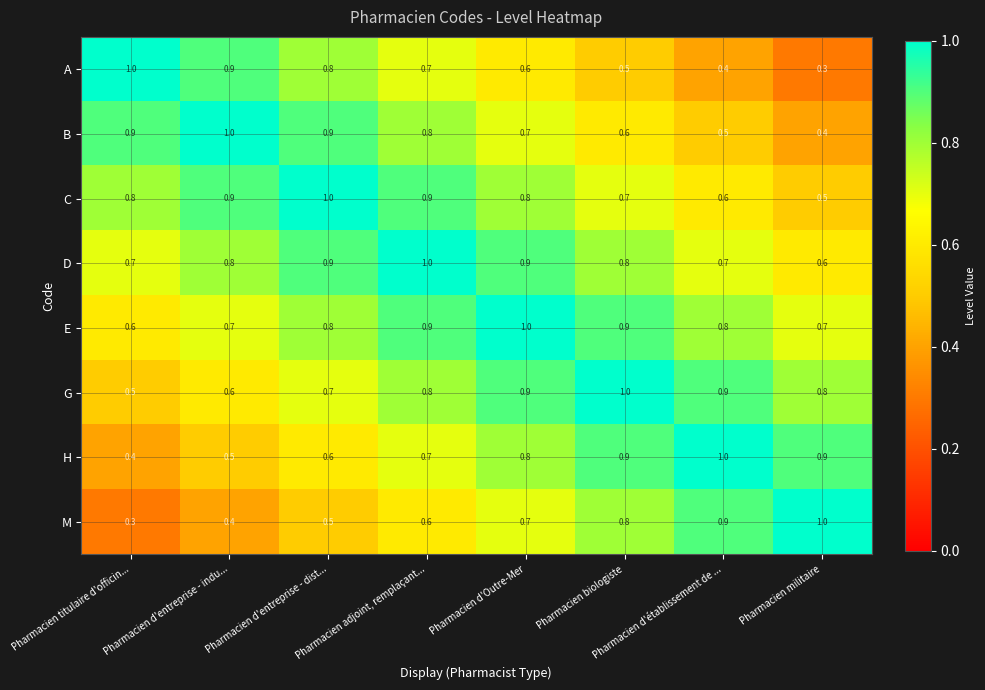

What is the minimum value shown in the chart?

0.3